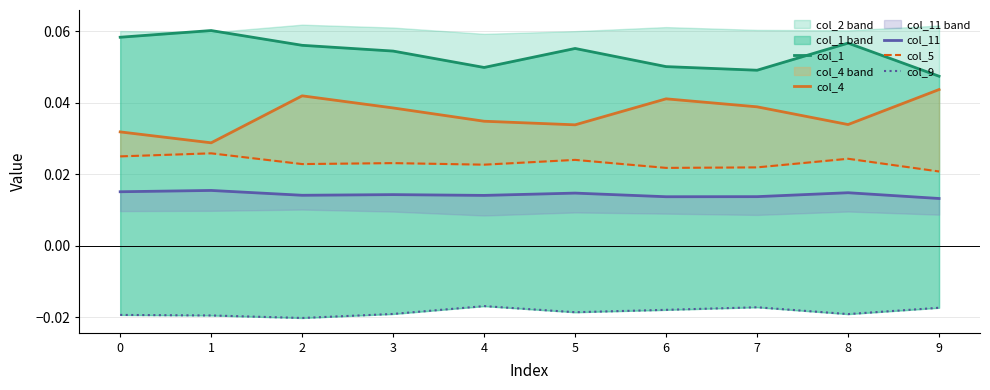

The value of col_4 at 2 is 0.0. True or false?

True